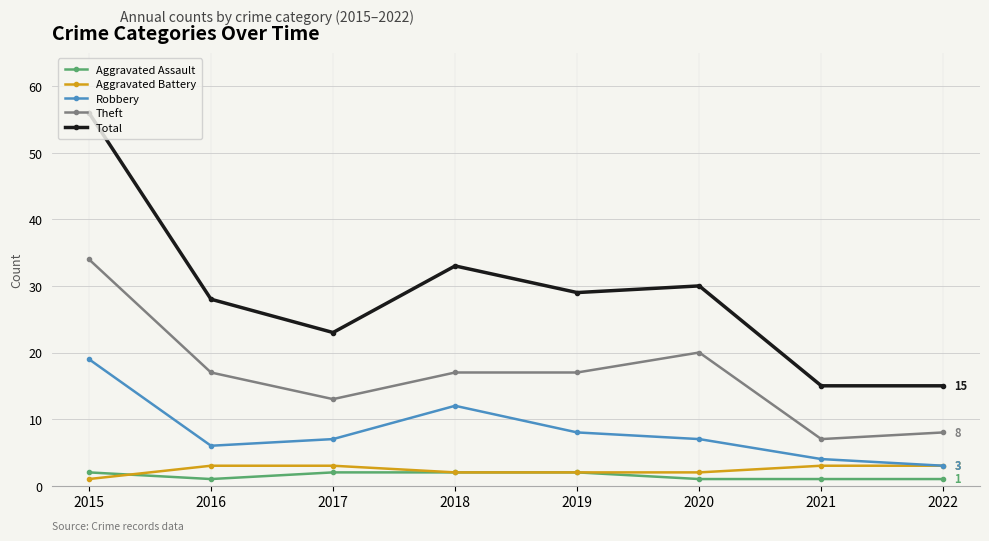

Reading left to right, extract all data points from this chart.

Aggravated Assault: 2	1	2	2	2	1	1	1
Aggravated Battery: 1	3	3	2	2	2	3	3
Robbery: 19	6	7	12	8	7	4	3
Theft: 34	17	13	17	17	20	7	8
Total: 56	28	23	33	29	30	15	15